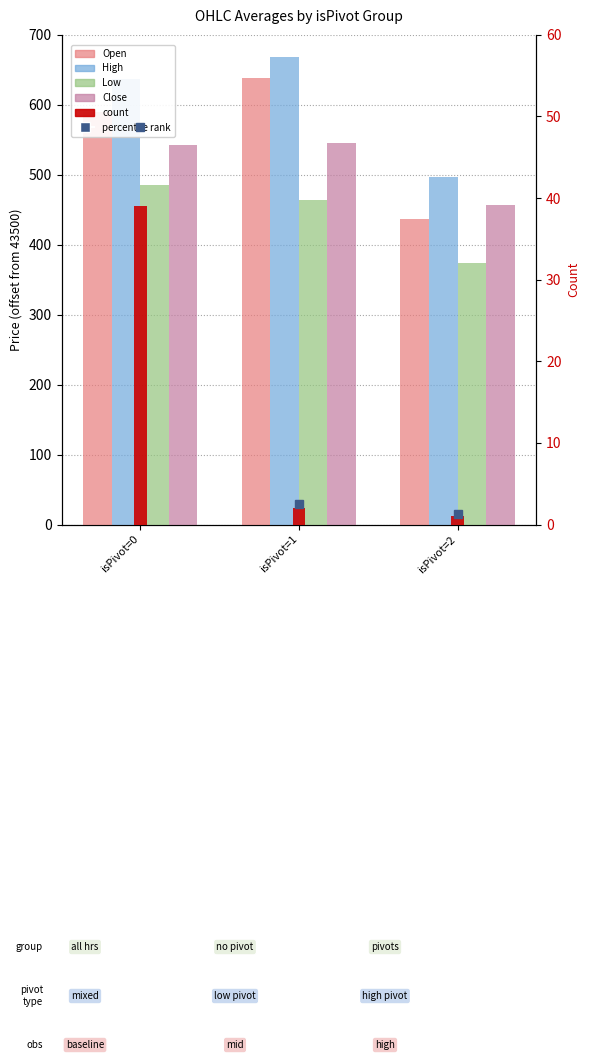

Does the chart contain any negative values?

No